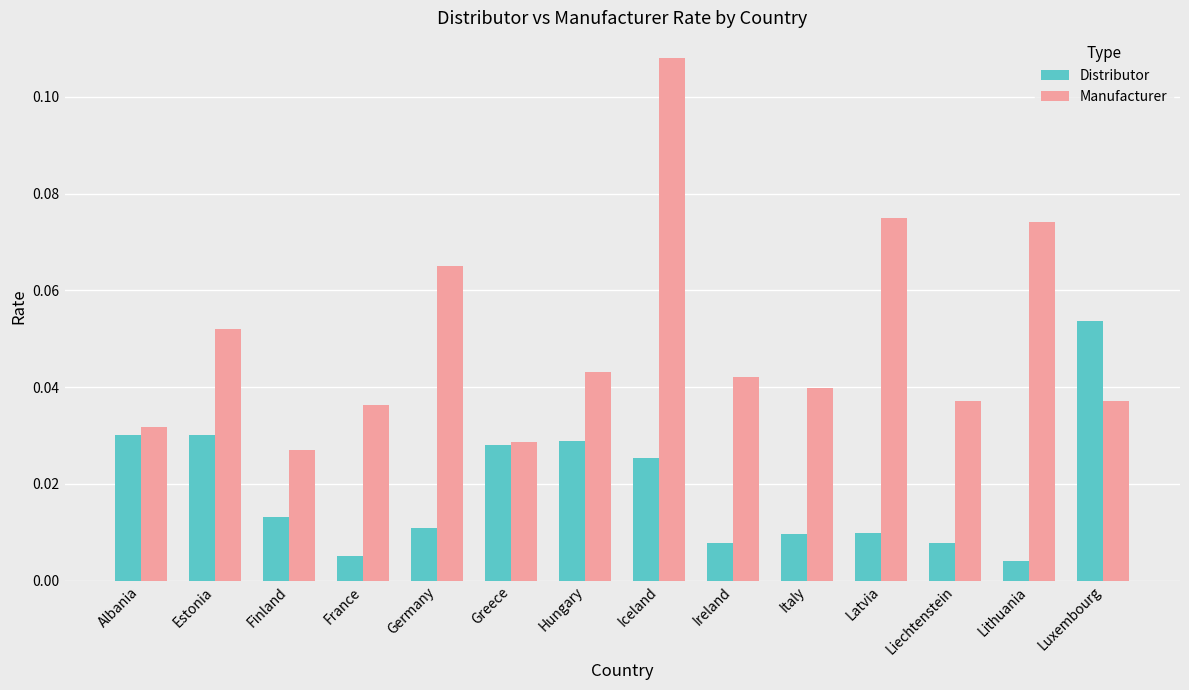

List the series in order of their overall mean, highest first.

Manufacturer, Distributor